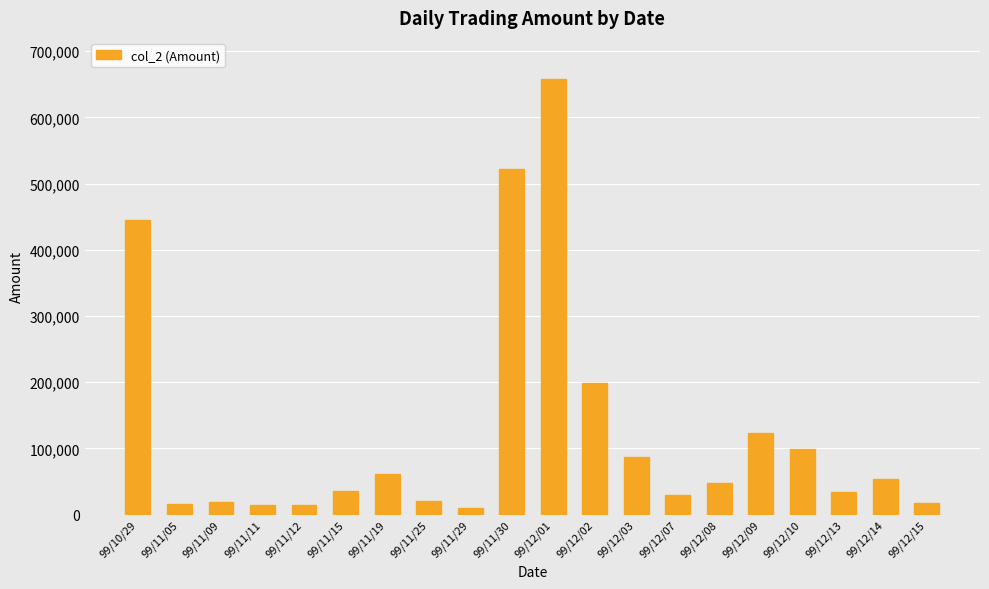

What is the sum of the values at 99/12/10 and 99/12/07?

129160